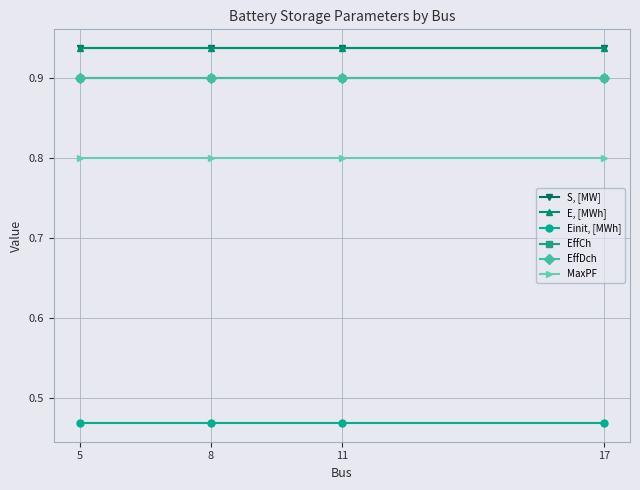

True or false: Einit, [MWh] and EffDch cross at least once.

False